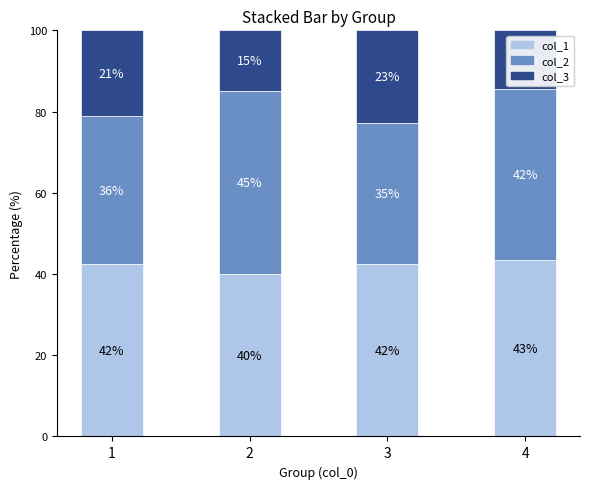

Is it true that col_1 equals 43.4 at 4?

True